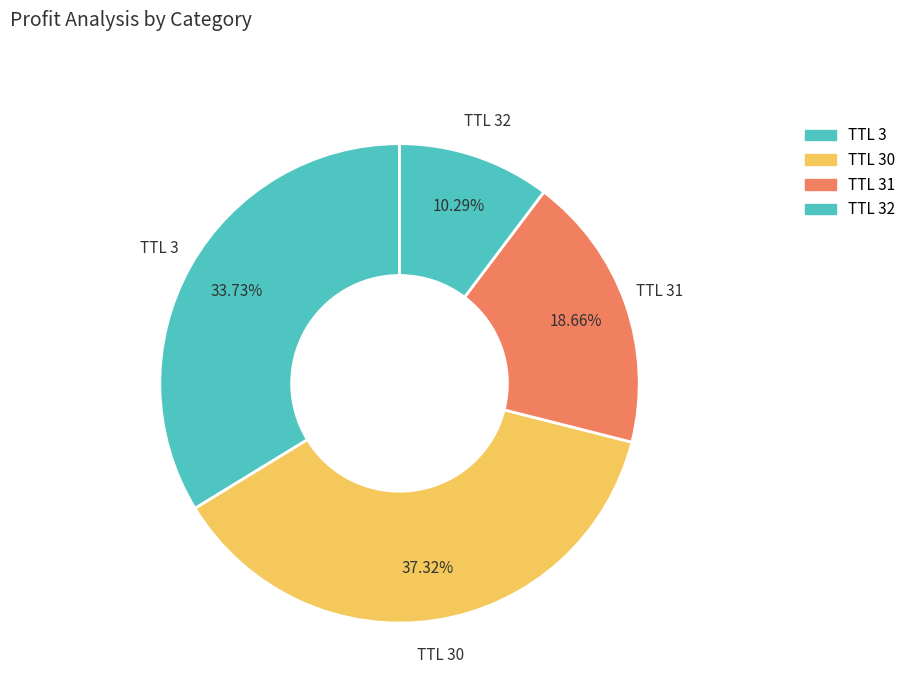

How many segments does this pie chart have?

4